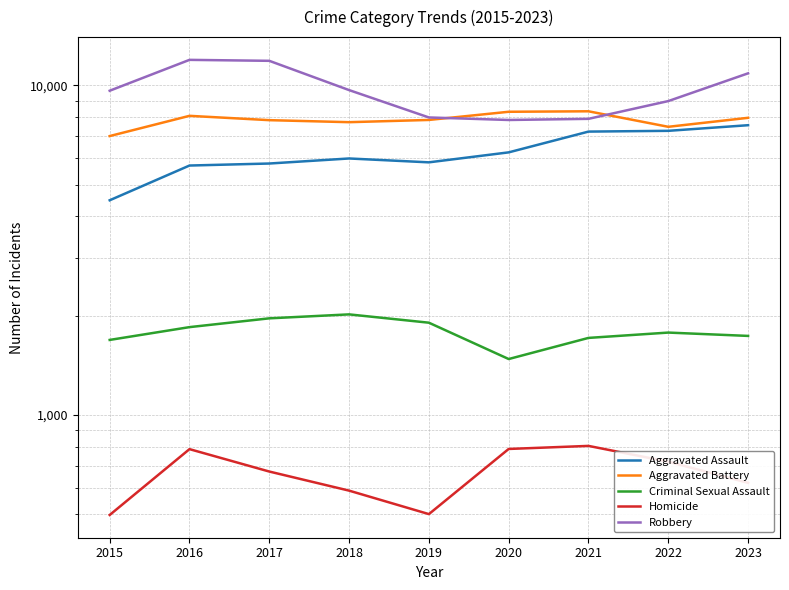

Between 2015 and 2022, which is larger?

2022